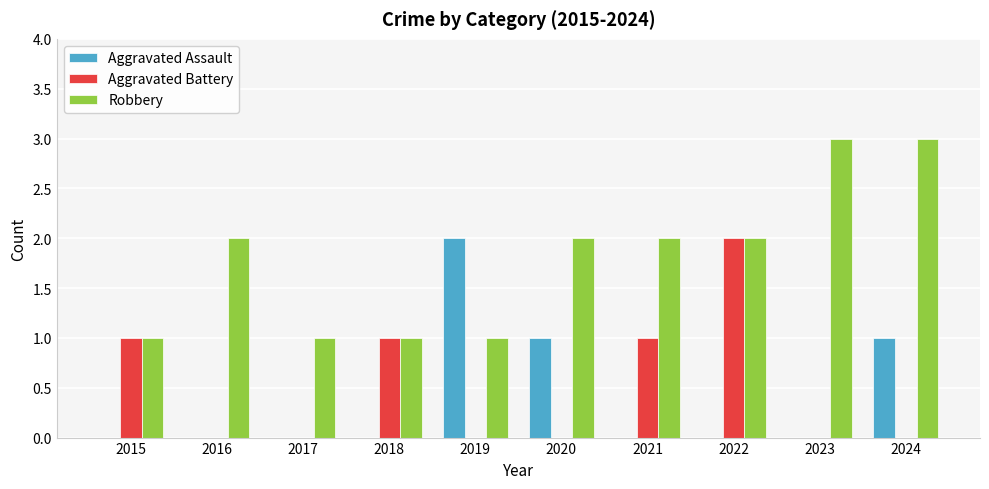

The value of Aggravated Battery at 2020 is 0. True or false?

True